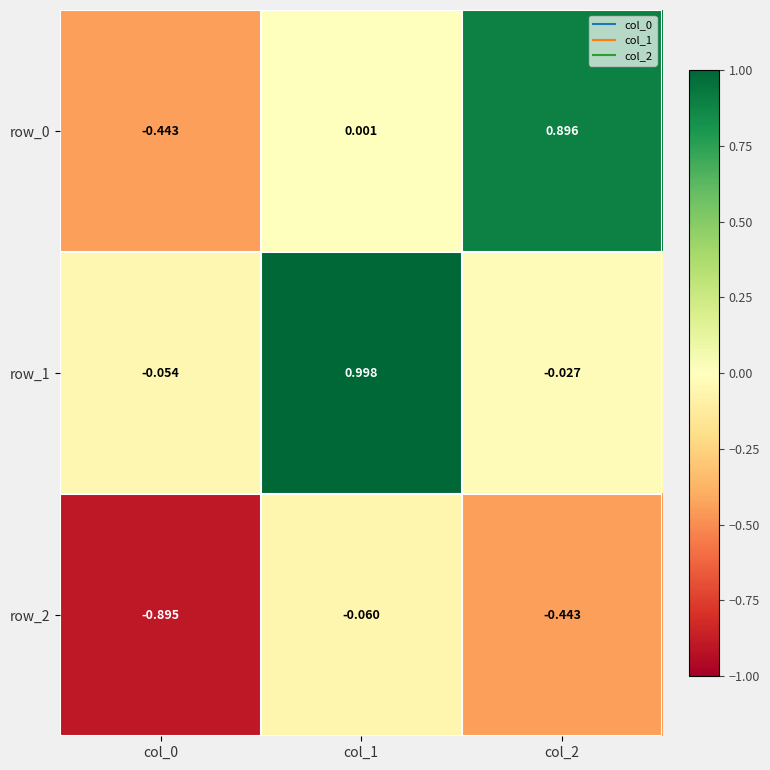

Is the value of row_2 at col_2 greater than the value of row_1 at col_2?

No